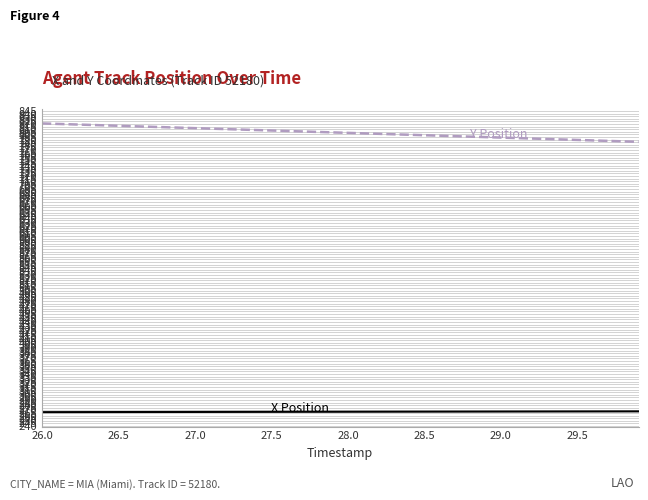

What is the maximum value shown in the chart?

821.0